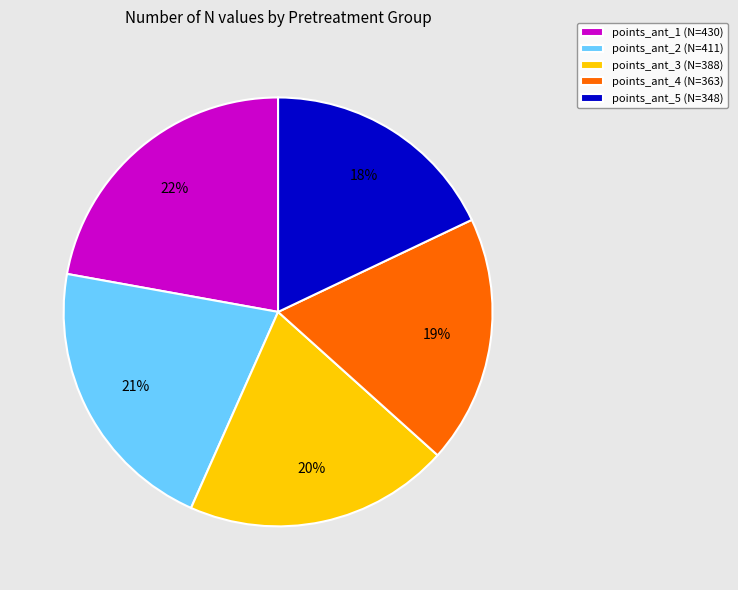

How many slices are in this pie chart?

5